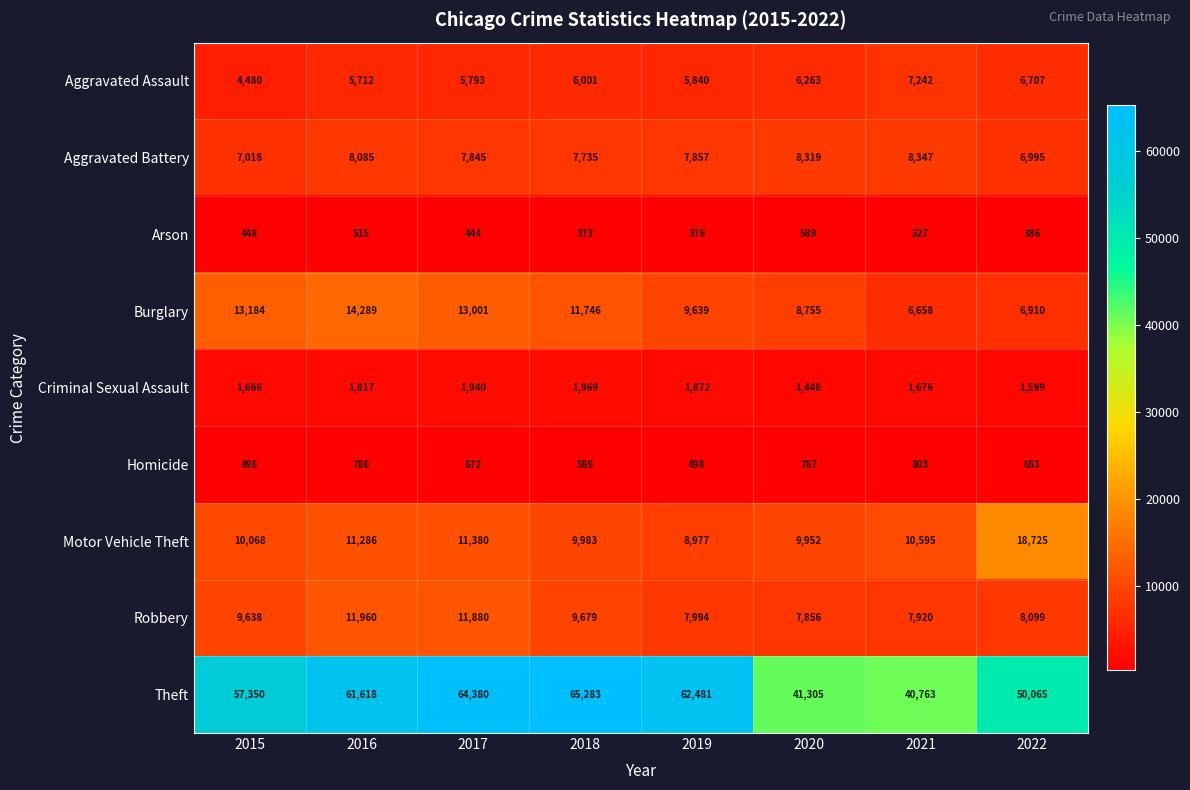

Where does the Burglary series first go above 11746?

2015